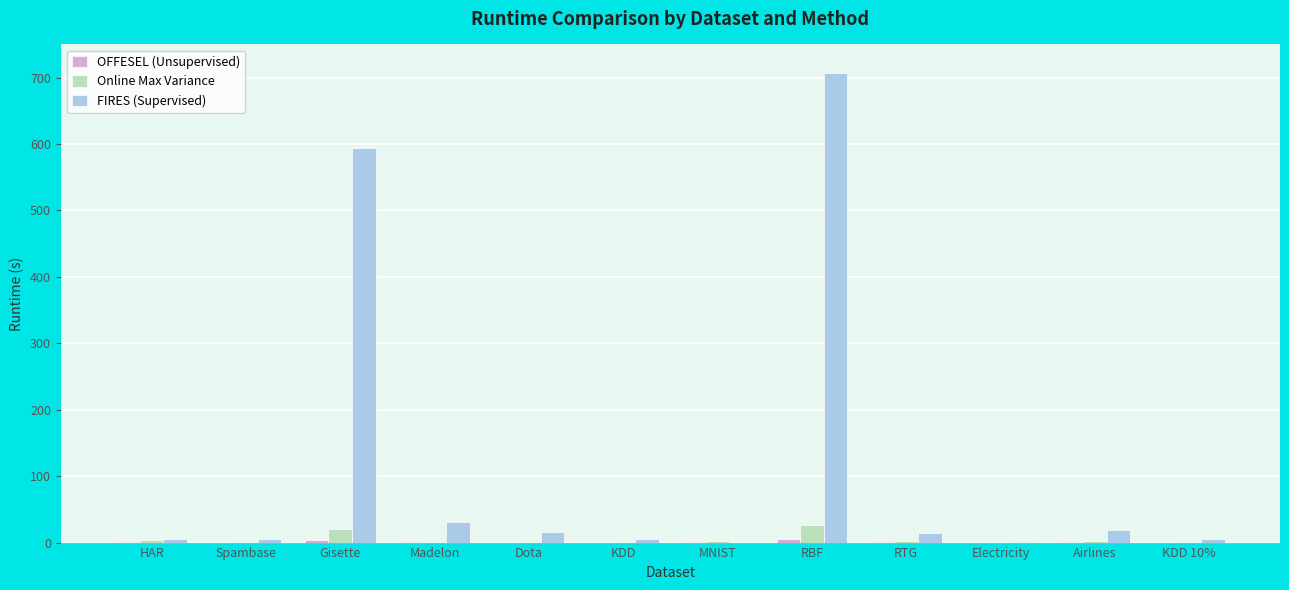

How many distinct data groups are displayed?

3